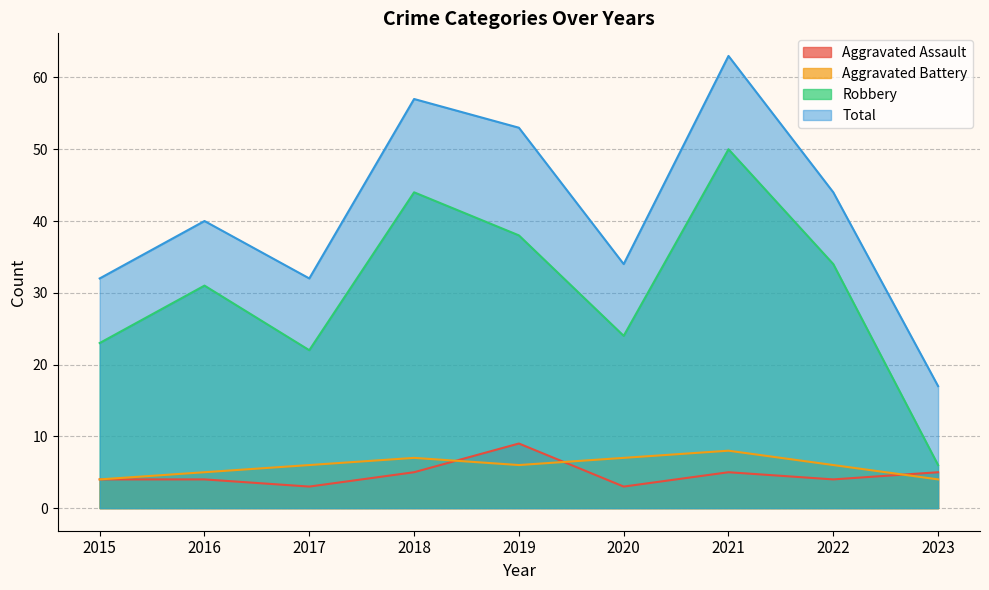

What is the greatest value displayed?

63